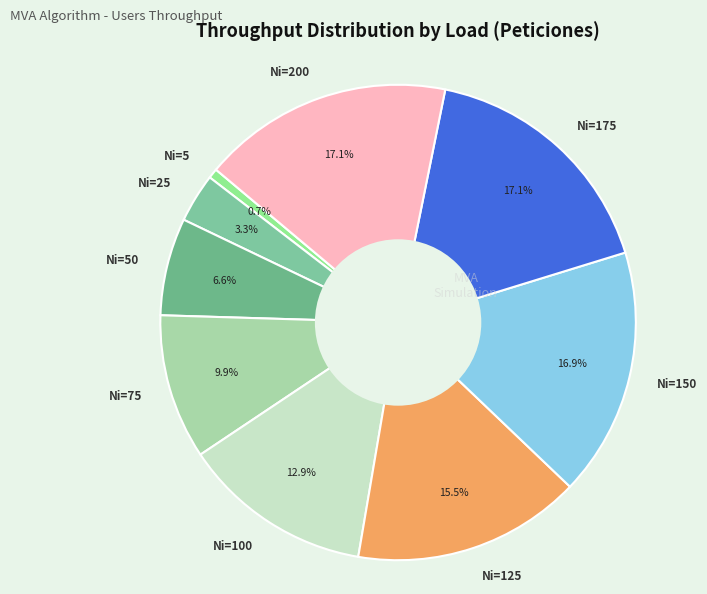

The Ni=100 slice represents 26% of the pie. True or false?

False